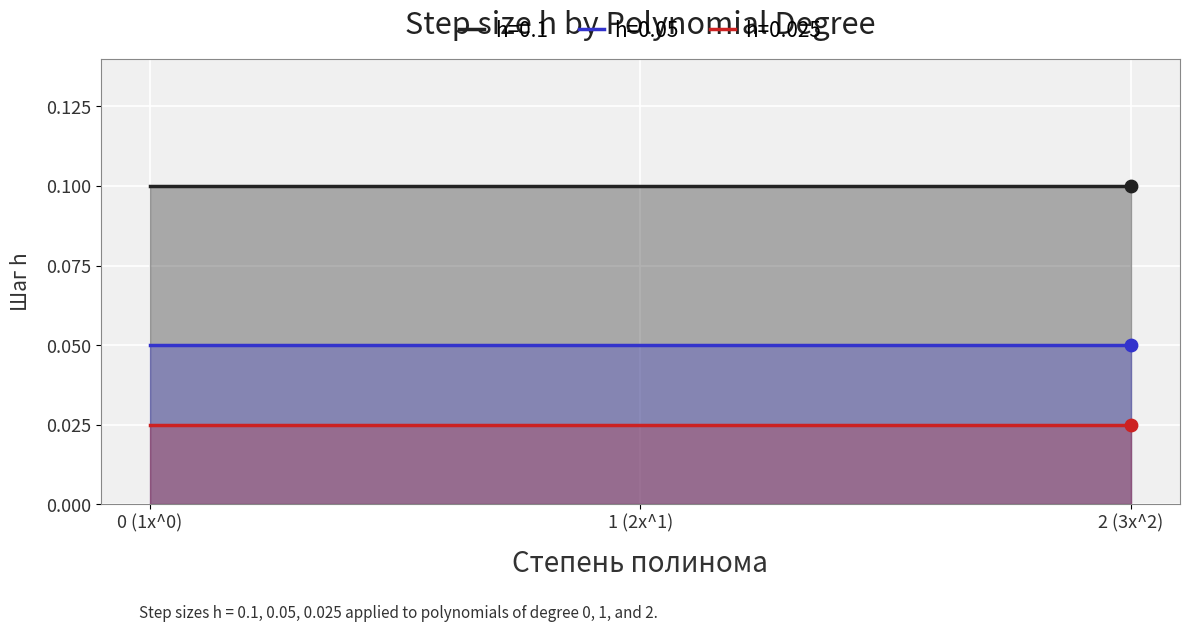

What is the total value across all series at 2?

0.2